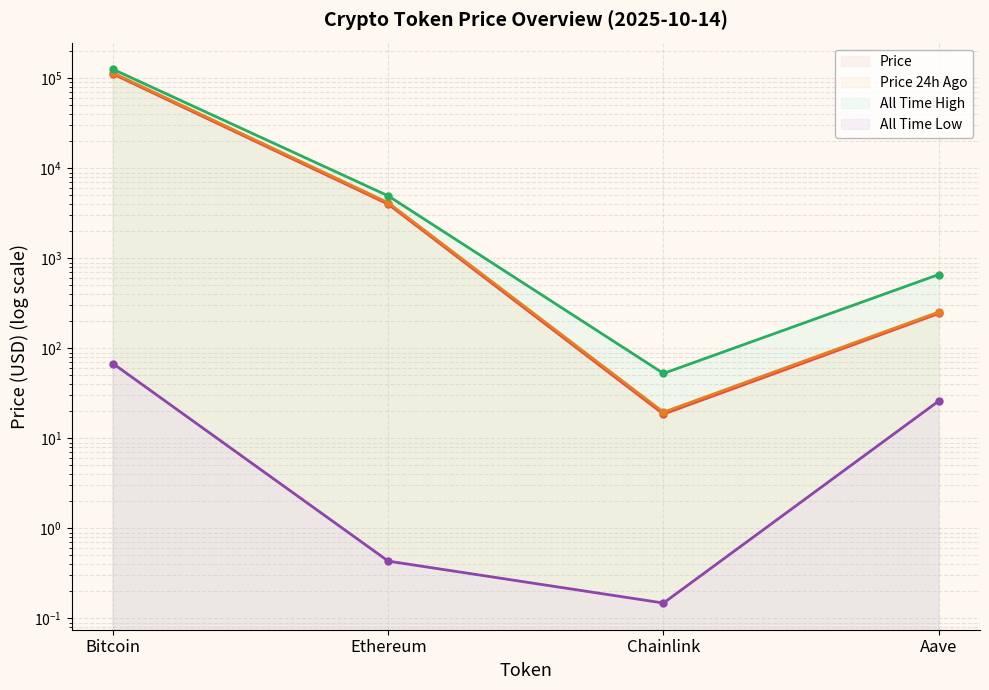

What is the approximate value of Price 24h Ago at Ethereum?

4154.1